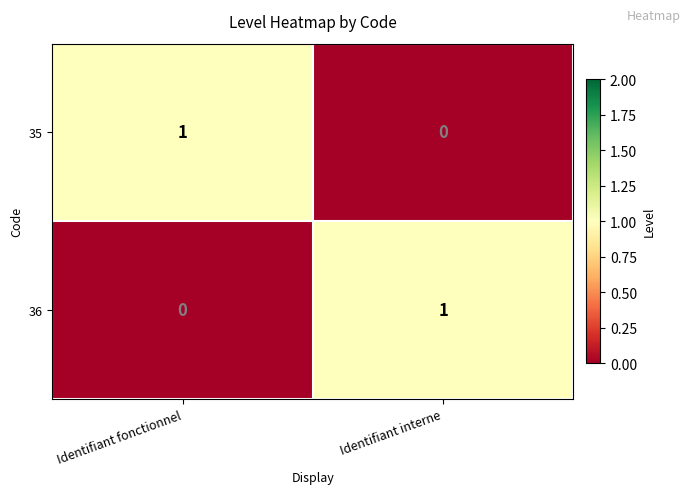

Is the value of 35 at Identifiant fonctionnel greater than the value of 36 at Identifiant fonctionnel?

Yes